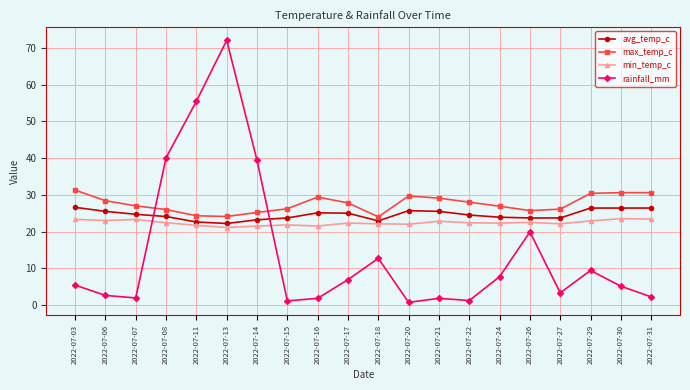

What is the average value of the rainfall_mm series?

14.5